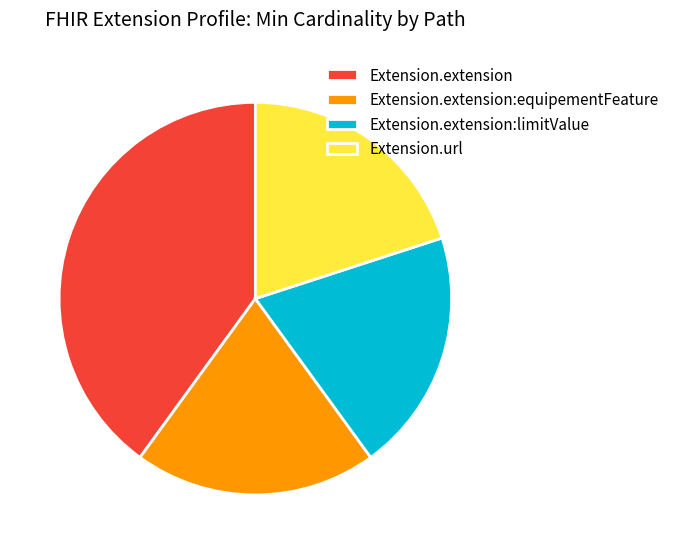

Does Extension.extension represent more than half of the total?

No